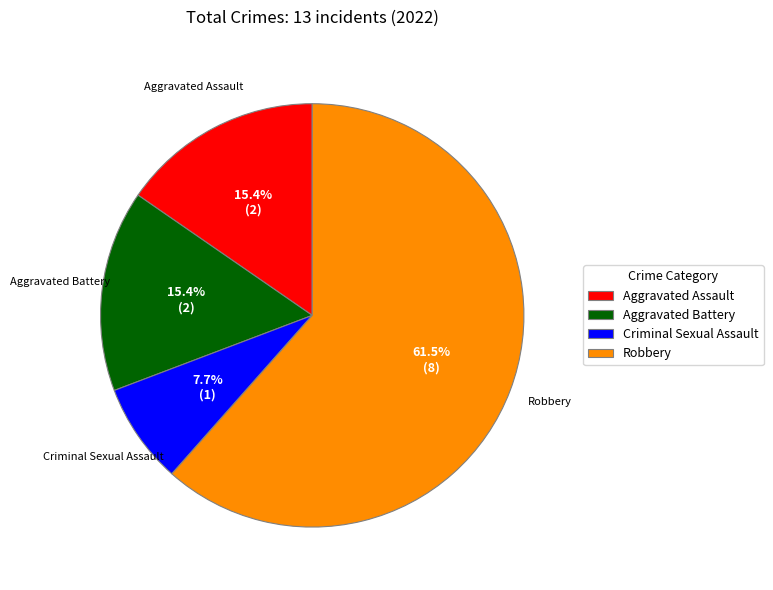

Which category accounts for the majority?

Robbery